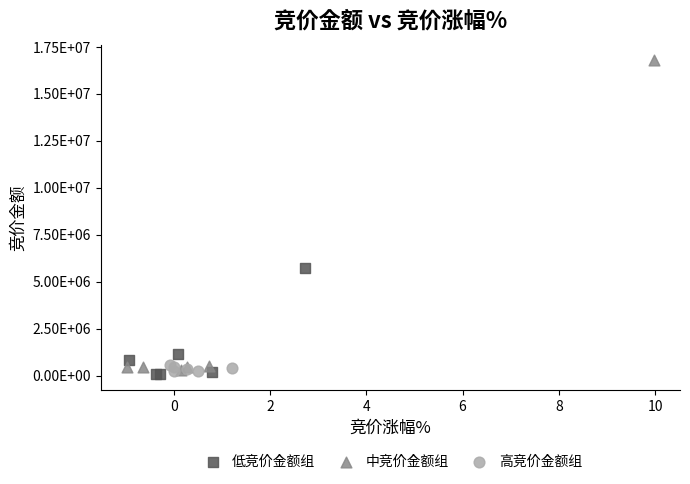

What are all the series names shown in the legend?

低竞价金额组, 中竞价金额组, 高竞价金额组